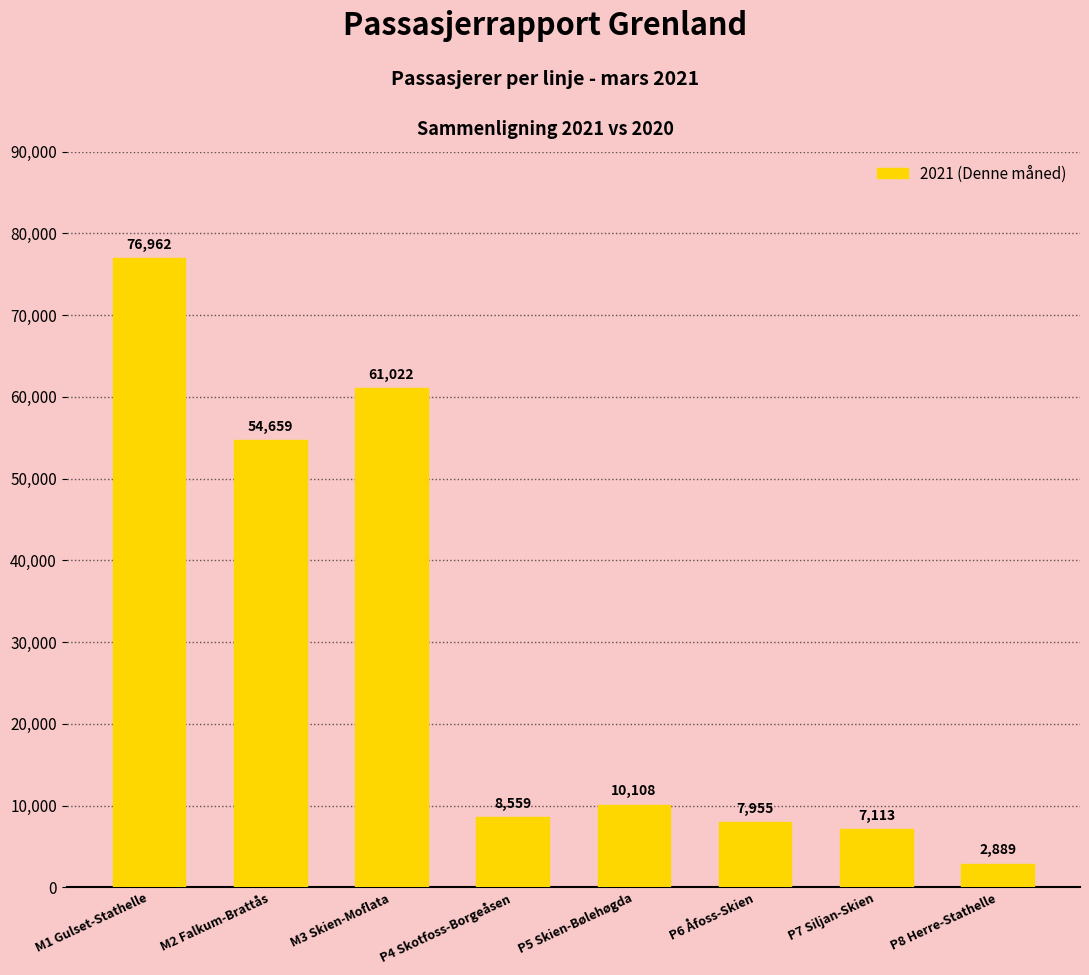

Approximately how many times larger is the value at M2 Falkum-Brattås compared to P5 Skien-Bølehøgda?

5.4